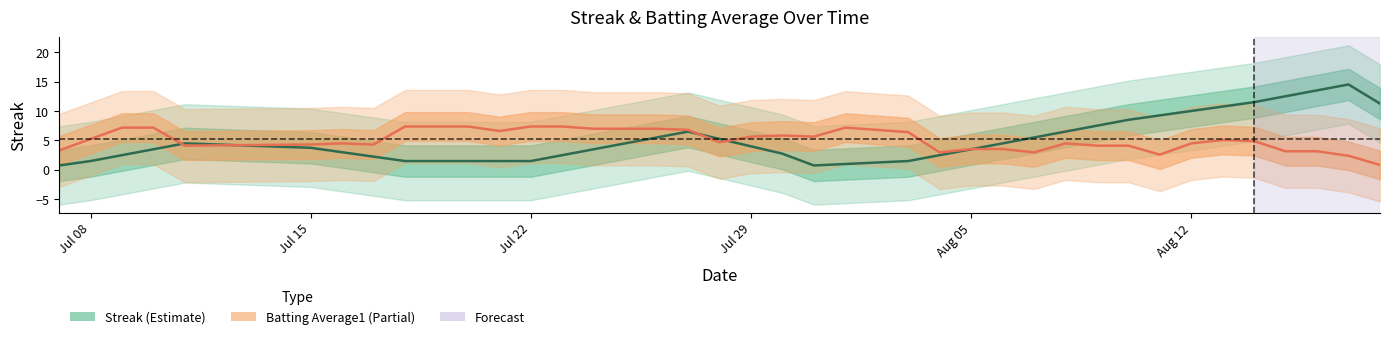

True or false: Batting Average1 has more than 1 interior local peaks.

True